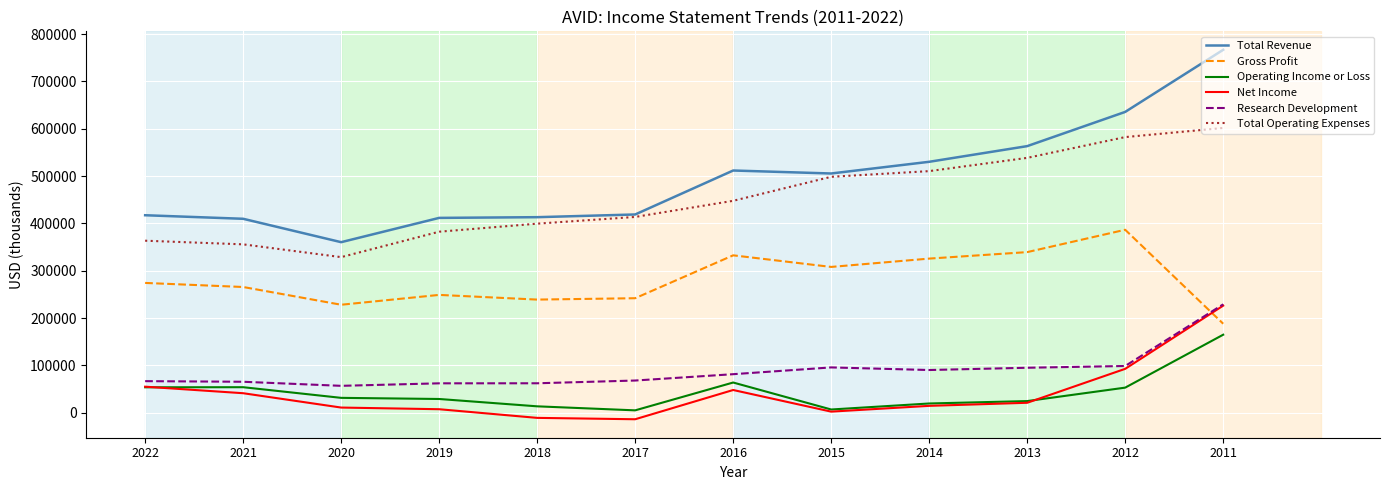

Is the value of Total Revenue at 2012 greater than the value of Gross Profit at 2020?

Yes